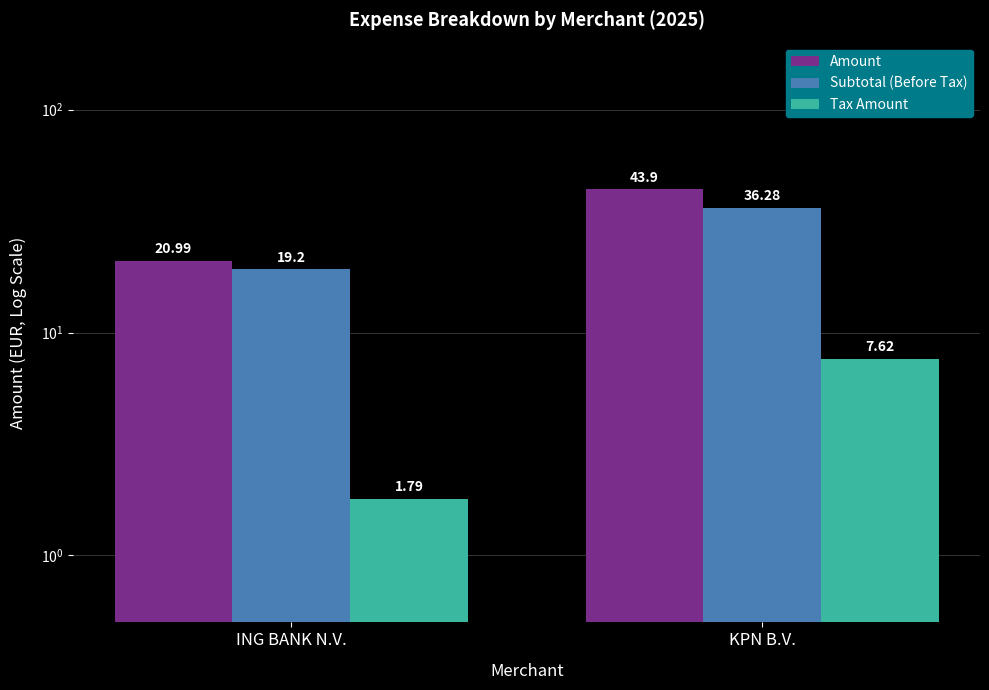

Reading left to right, what are all the values shown in this chart?

Amount: ING BANK N.V.=21.0	KPN B.V.=43.9
Subtotal (Before Tax): ING BANK N.V.=19.2	KPN B.V.=36.3
Tax Amount: ING BANK N.V.=1.8	KPN B.V.=7.6